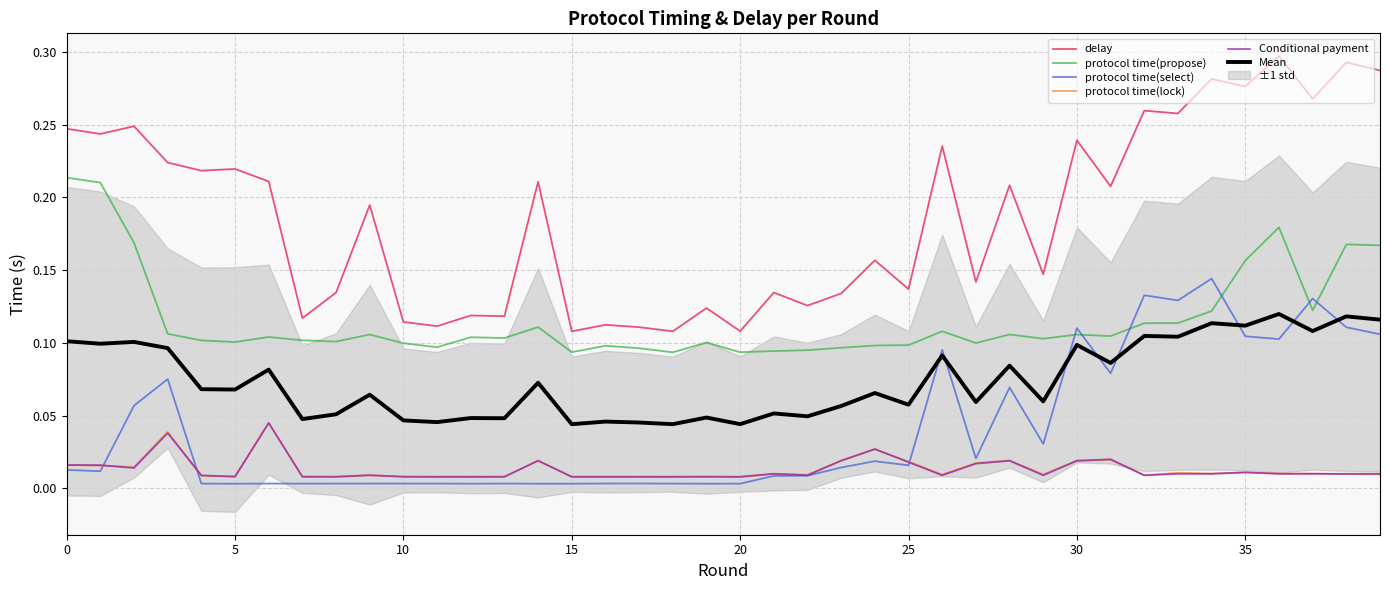

True or false: Mean and protocol time(propose) intersect in this chart.

False